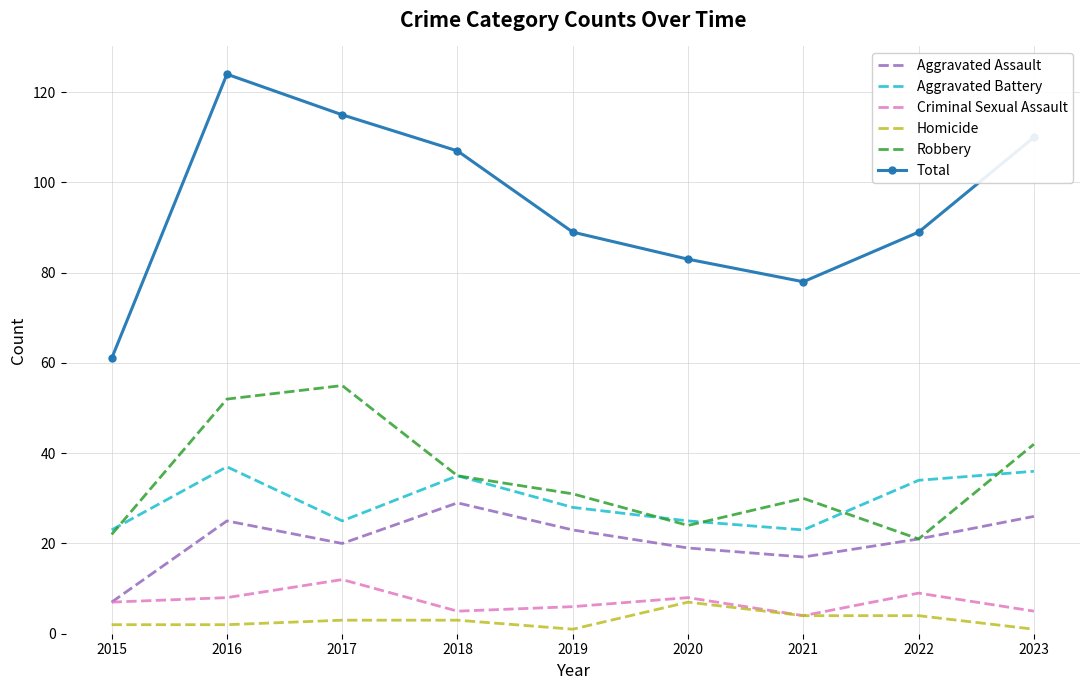

True or false: Aggravated Battery has a value of 23 at 2021.

True